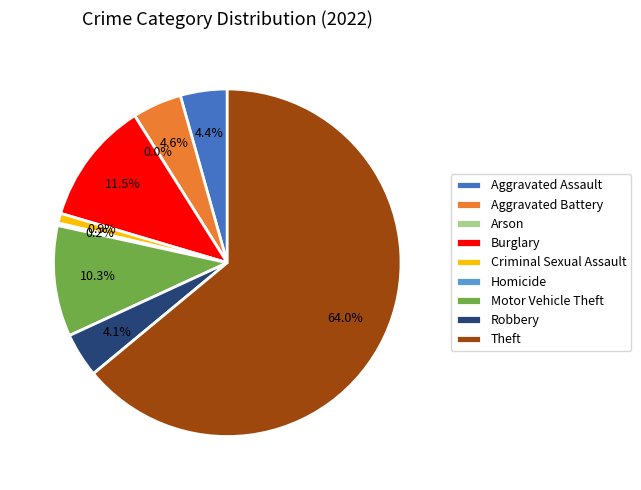

Approximately how many times larger is the value at Criminal Sexual Assault compared to Robbery?

0.2